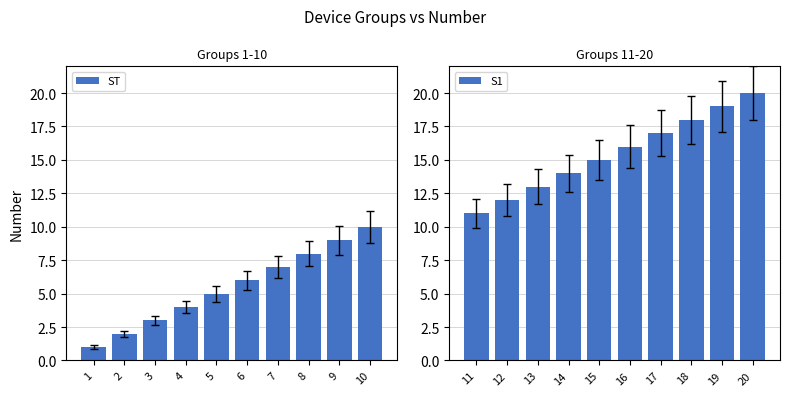

What is the sum of all ST values?

55